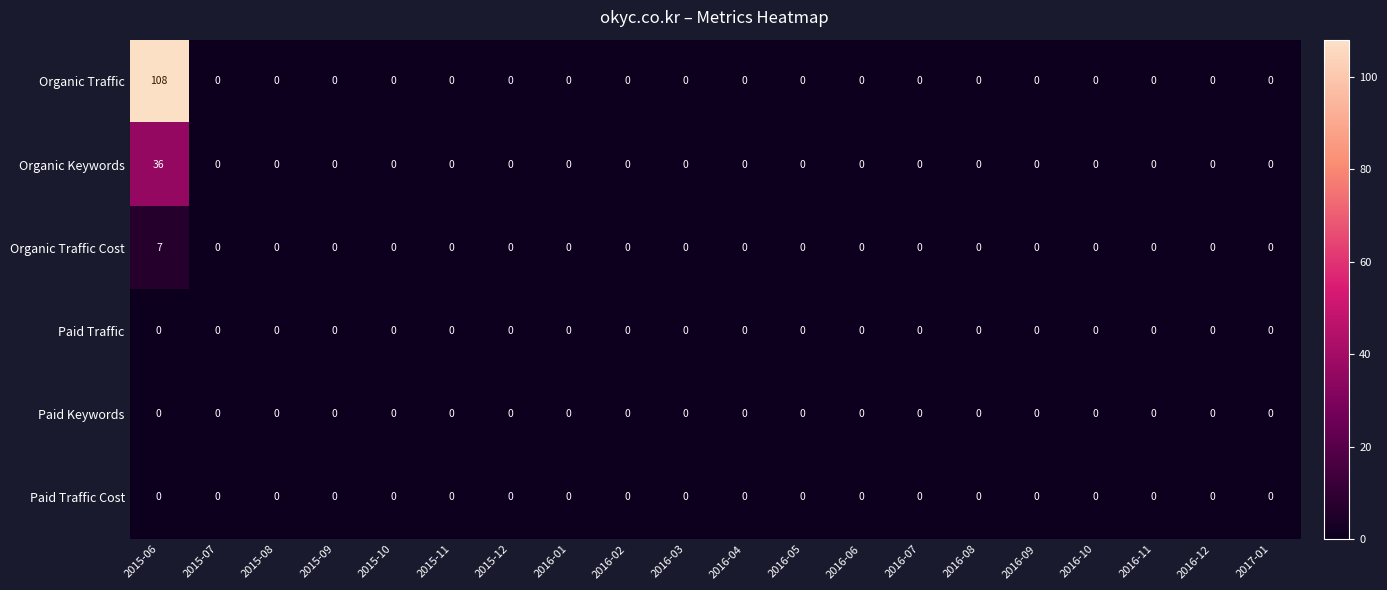

True or false: Paid Keywords has a value of 0 at 2016-11.

True